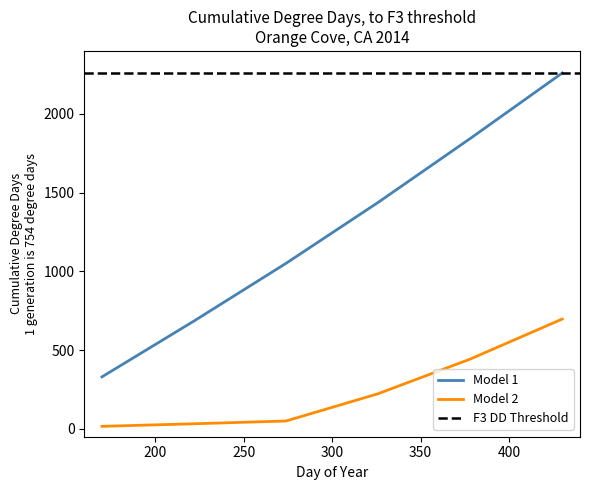

What is the highest value of the Model 1 series?

2260.0